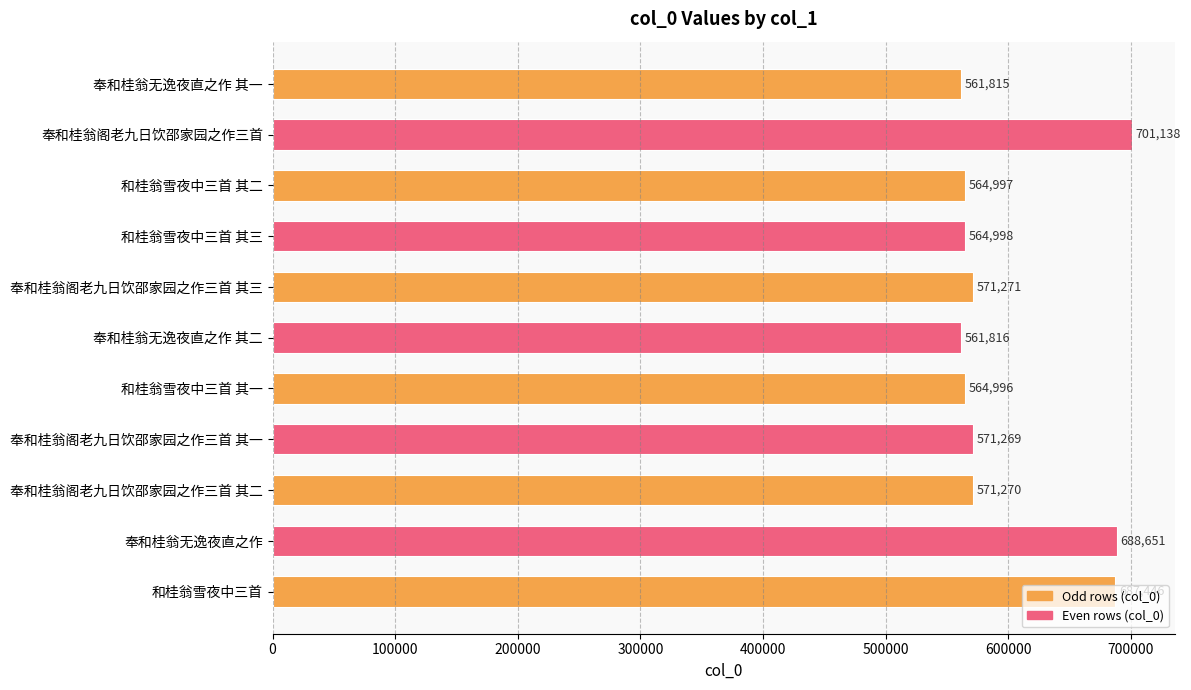

What is the sum of all values?

6609667